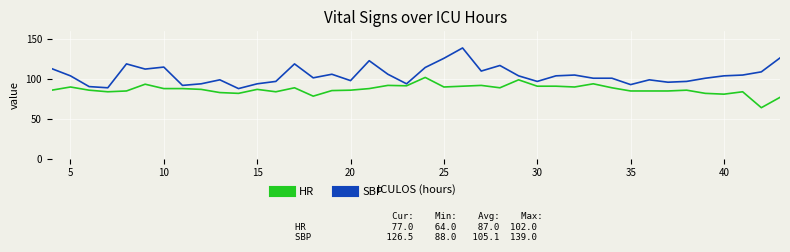

Rank the series by their average value, from highest to lowest.

SBP, HR